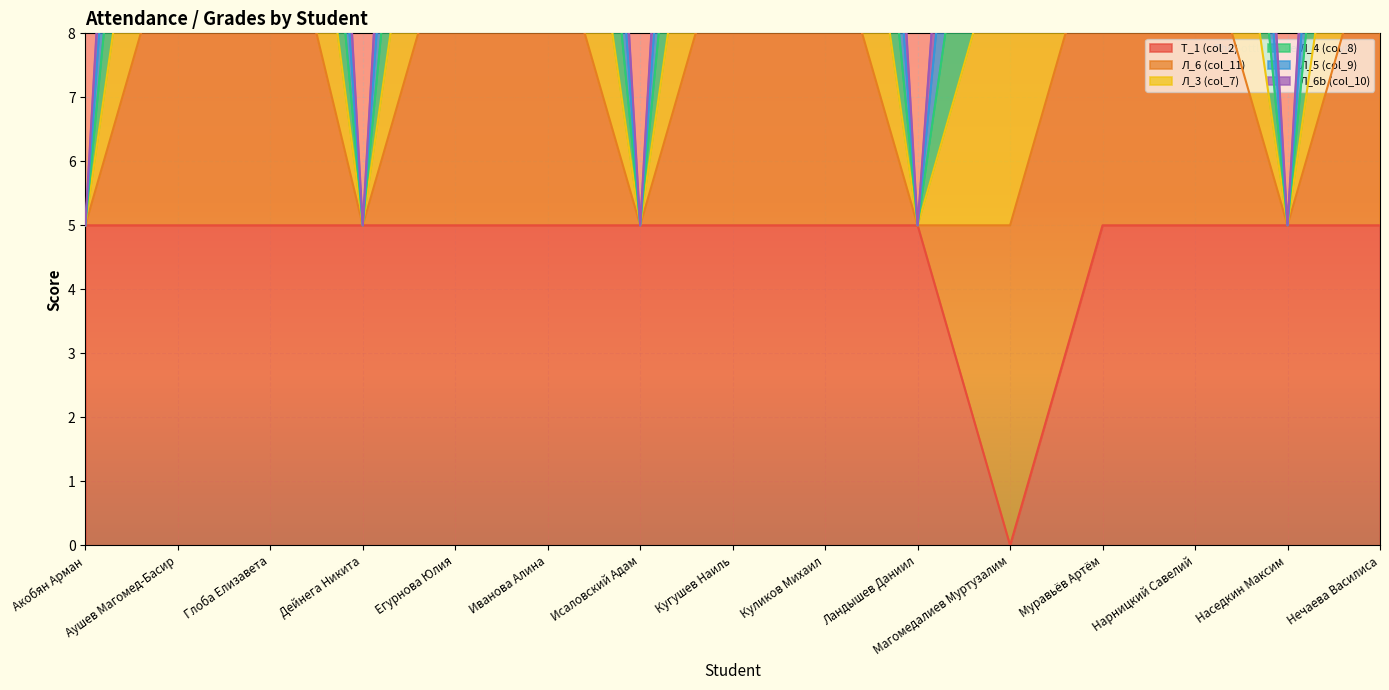

Which series has the largest total across all categories?

Л_6 (col_11)